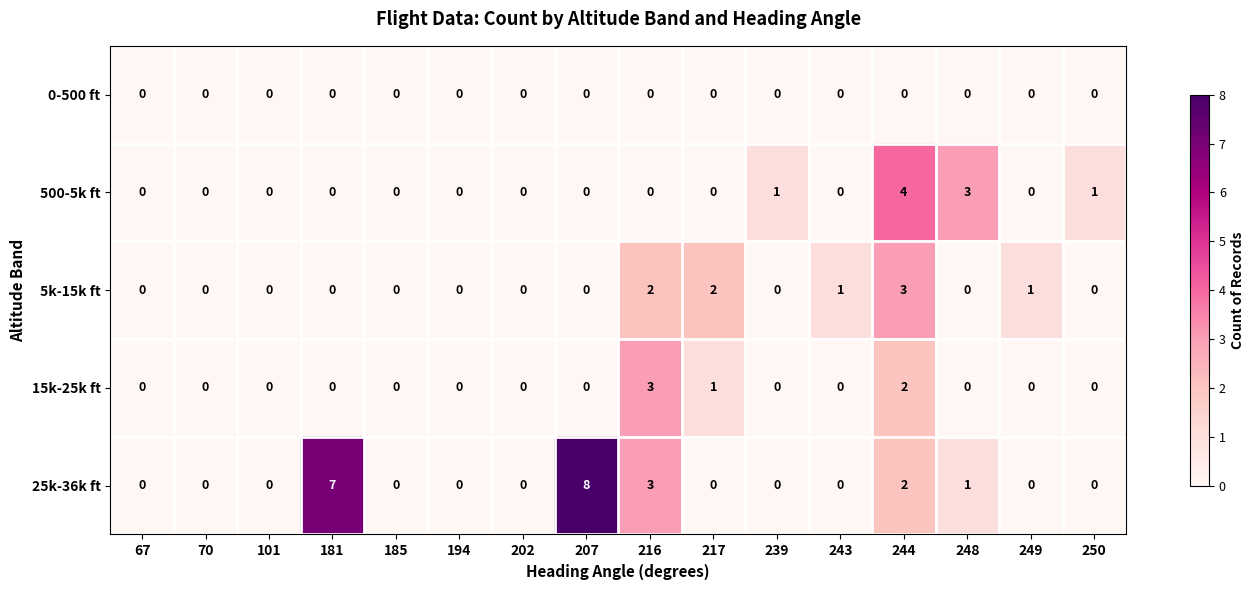

Which series changed the most between 101 and 248?

500-5k ft